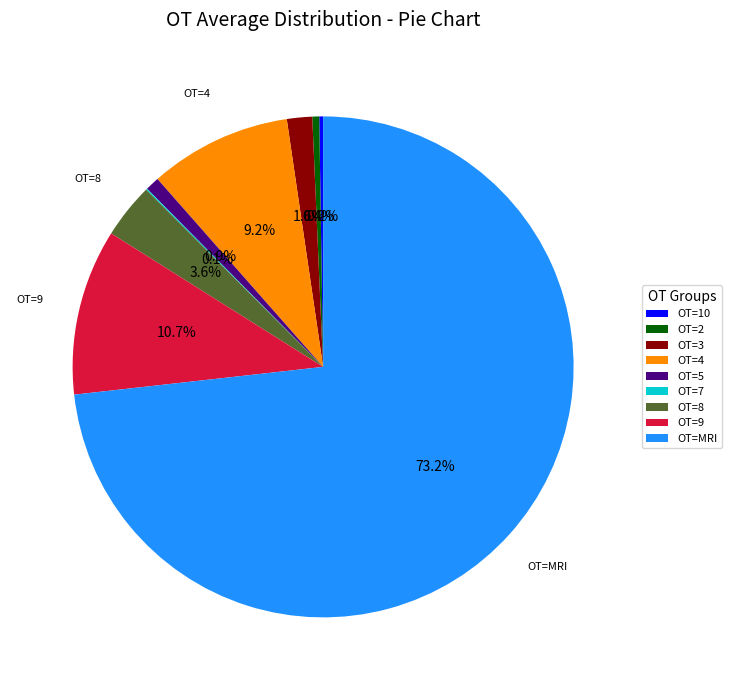

To the nearest percent, what is the average slice percentage?

11%